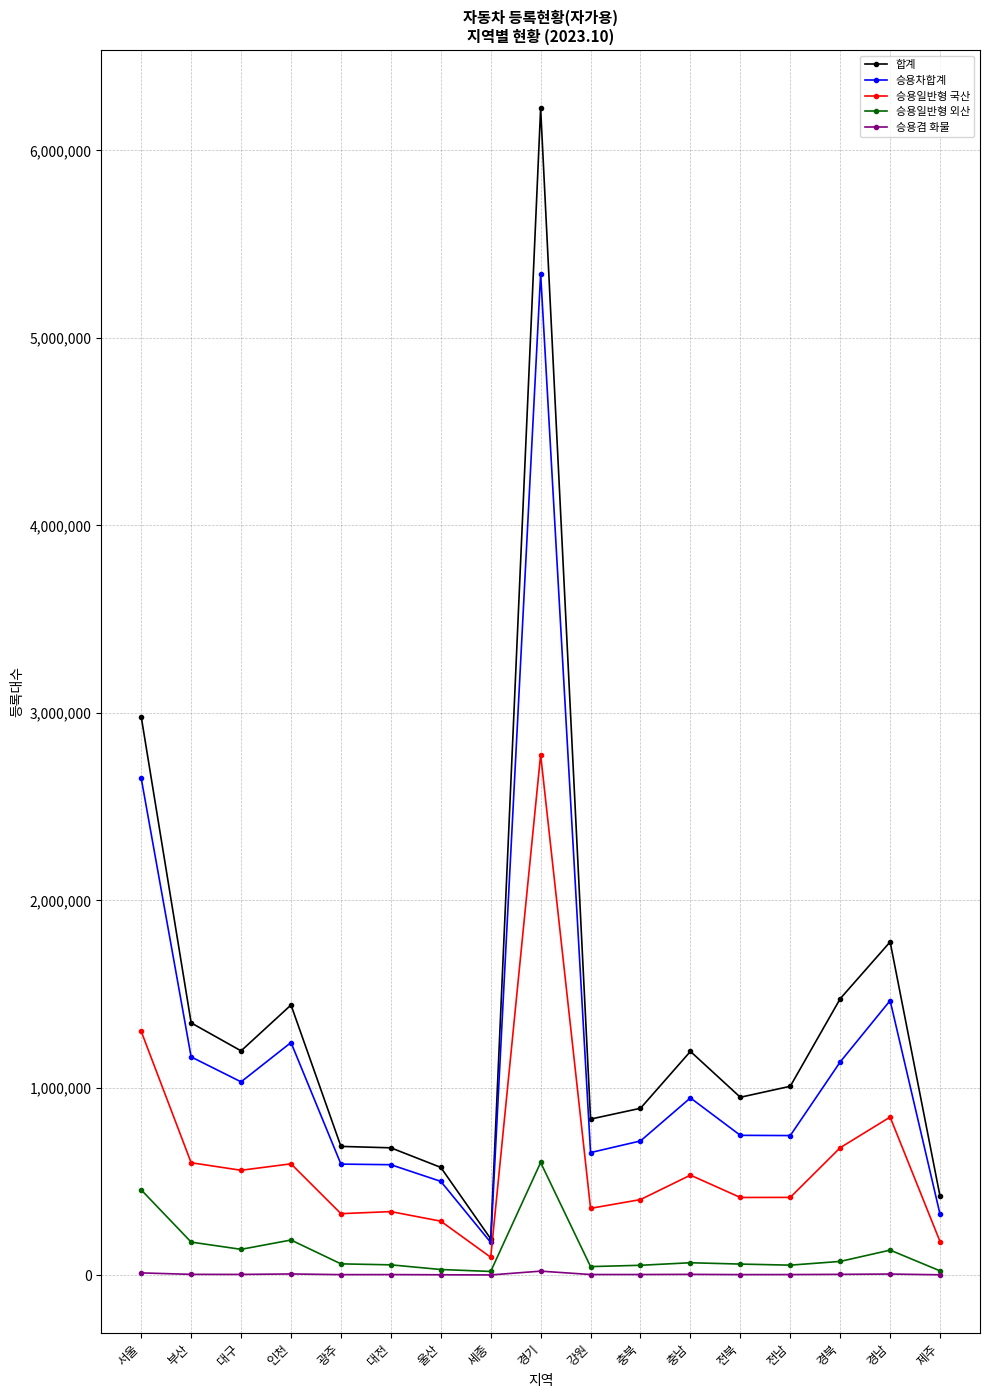

What is the greatest value displayed?

6222565